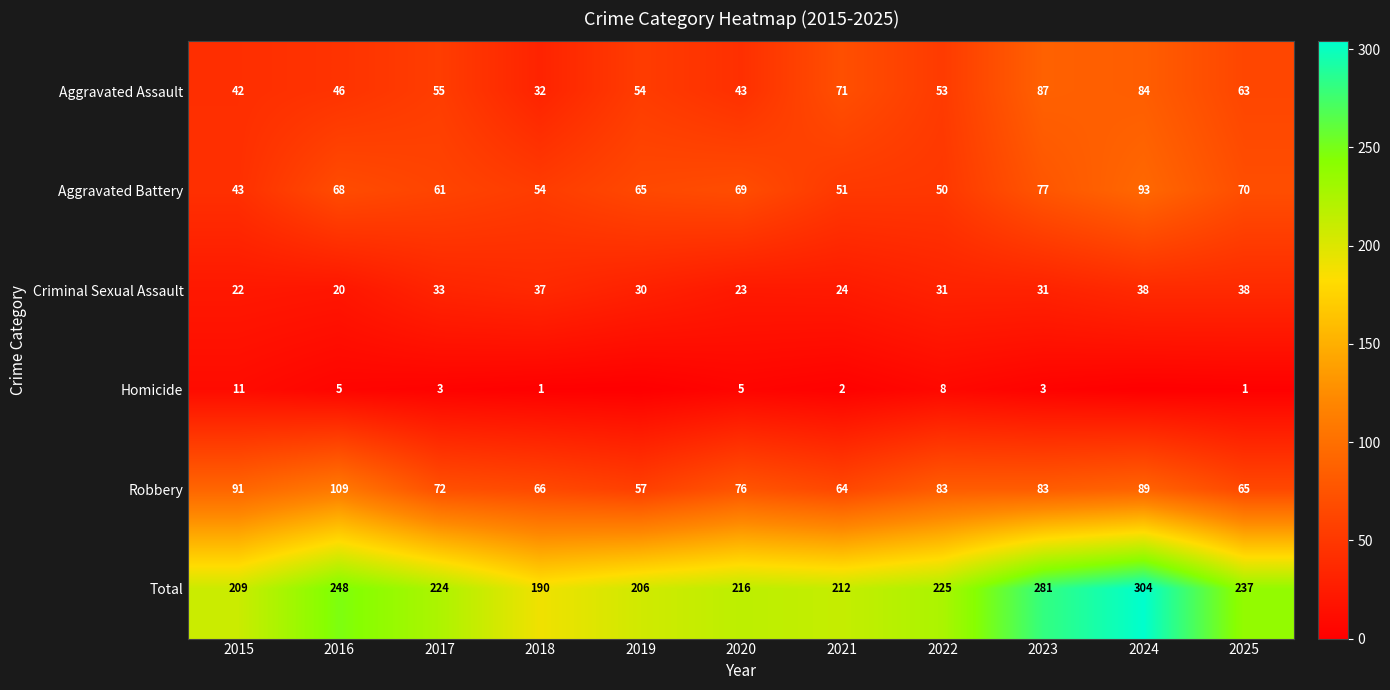

The Criminal Sexual Assault series shows 39 at 2021. True or false?

False